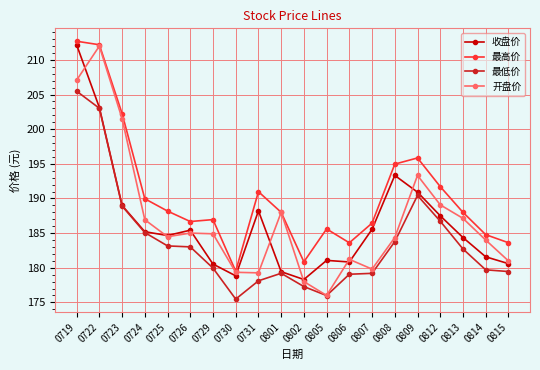

True or false: 最高价 has a value of 60.7 at 0729.

False